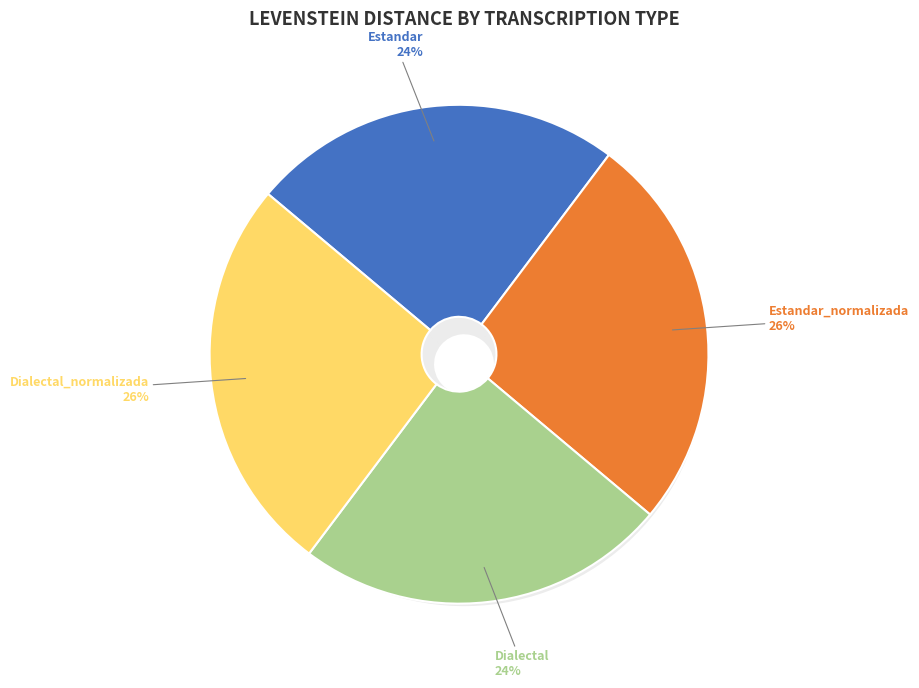

Is Estandar the majority of the pie?

No